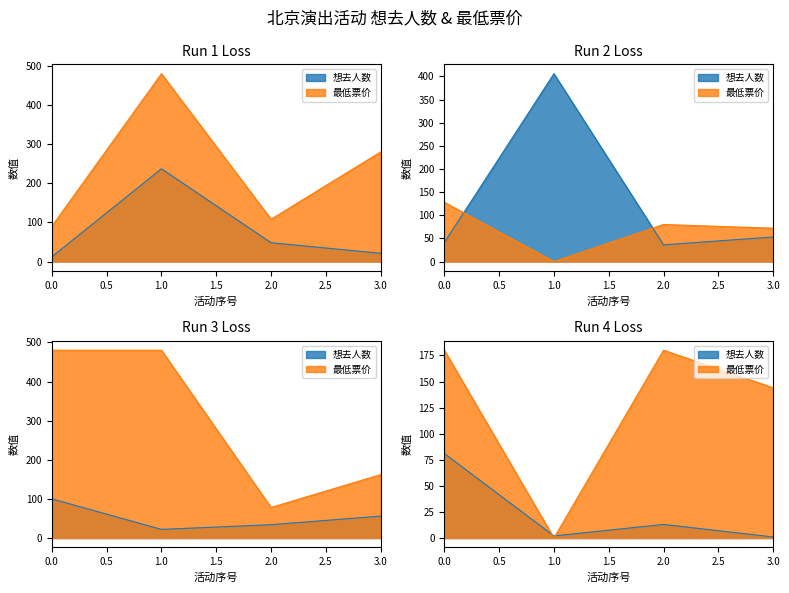

True or false: 想去人数 has a value of 5 at 2024-05-31.

False